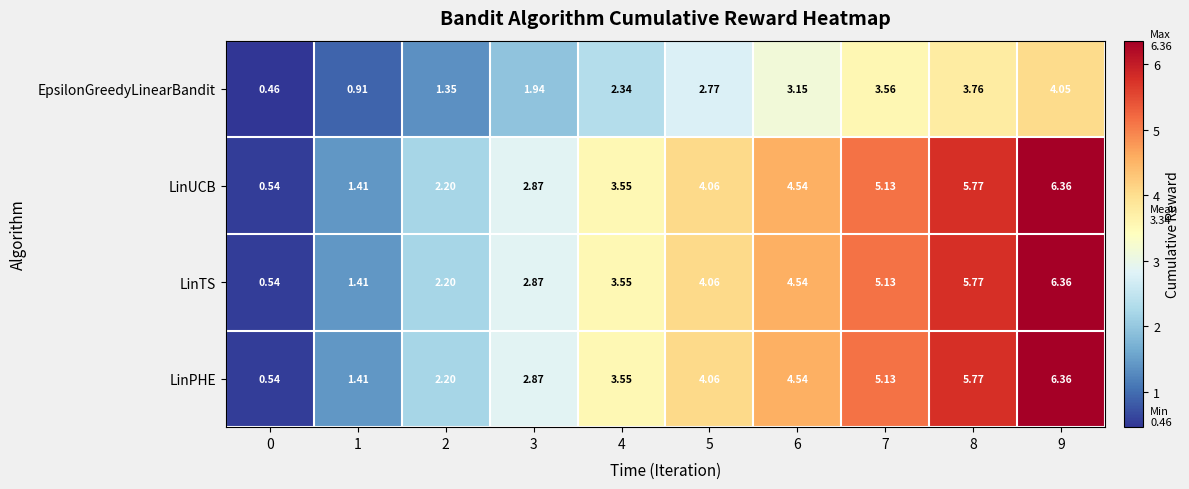

How many data points does each series have?

10